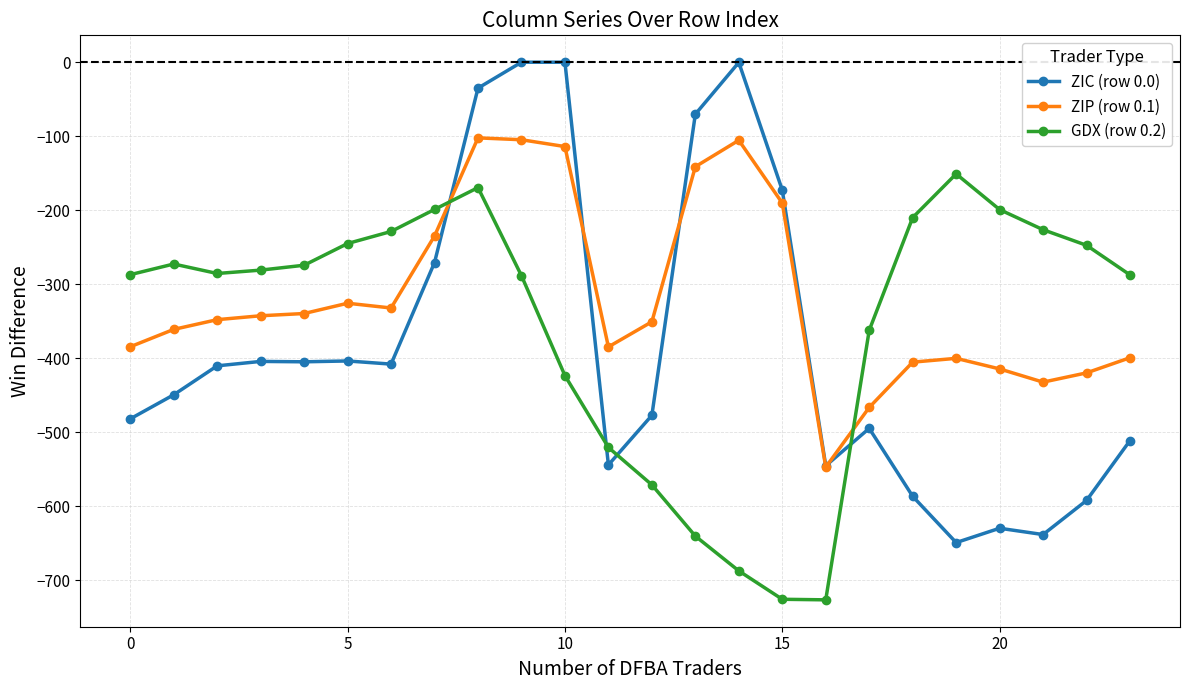

True or false: ZIP (row 0.1) has more than 2 interior local peaks.

True